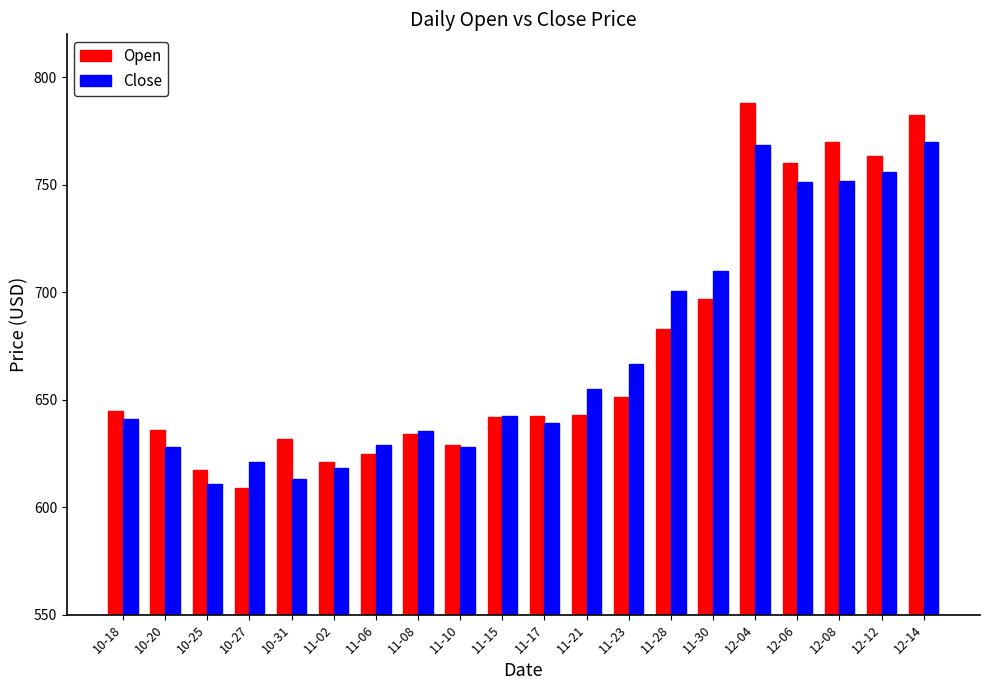

How many data points does each series have?

20